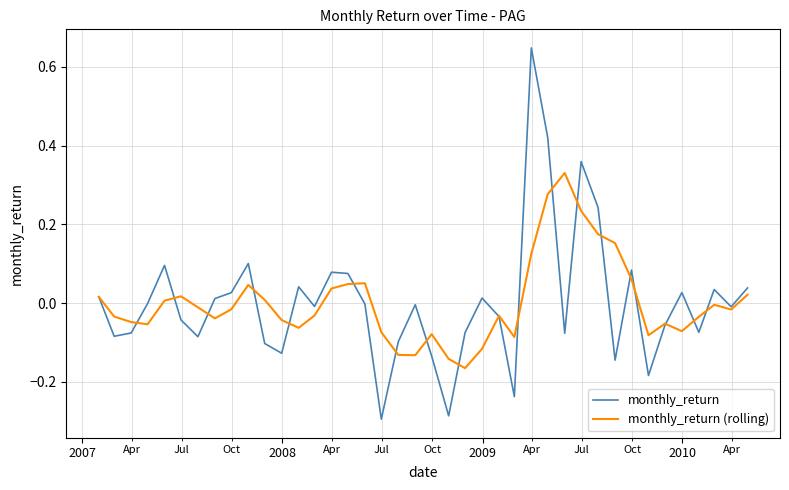

Which series has the largest range (max minus min)?

monthly_return